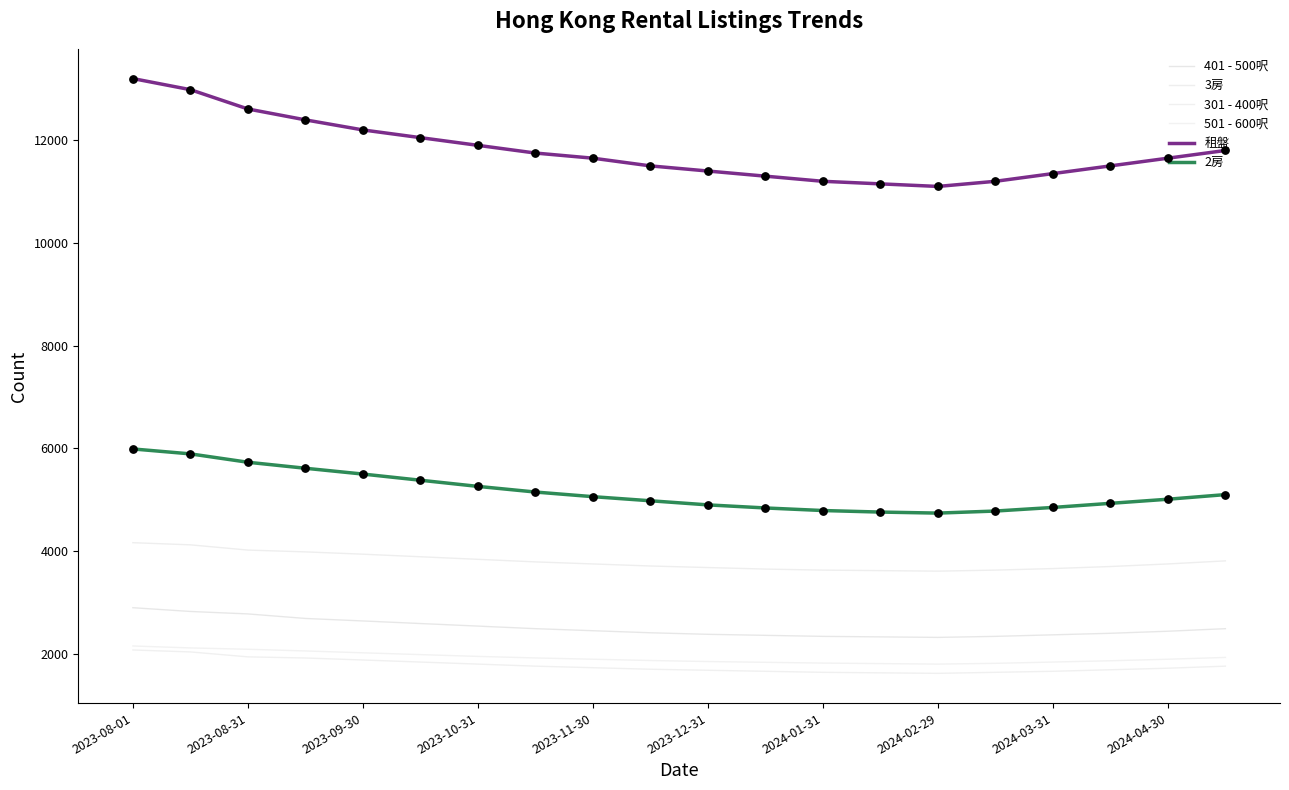

Which series has the largest total across all categories?

租盤